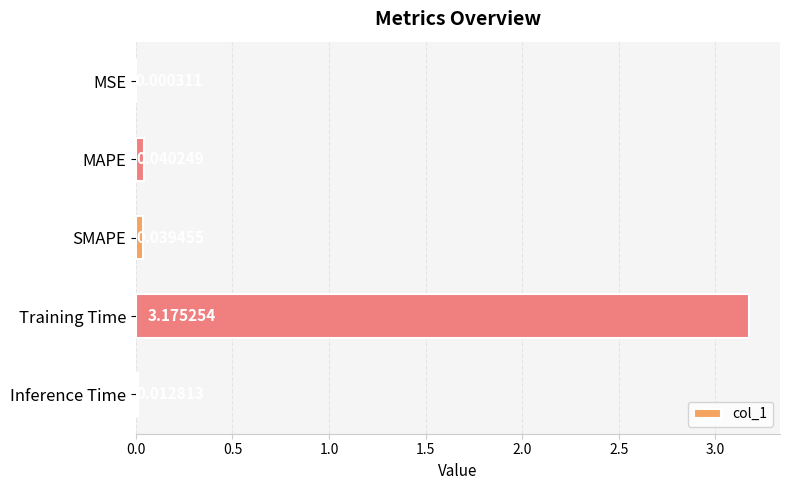

Where is the data nearest to the value 1?

MAPE